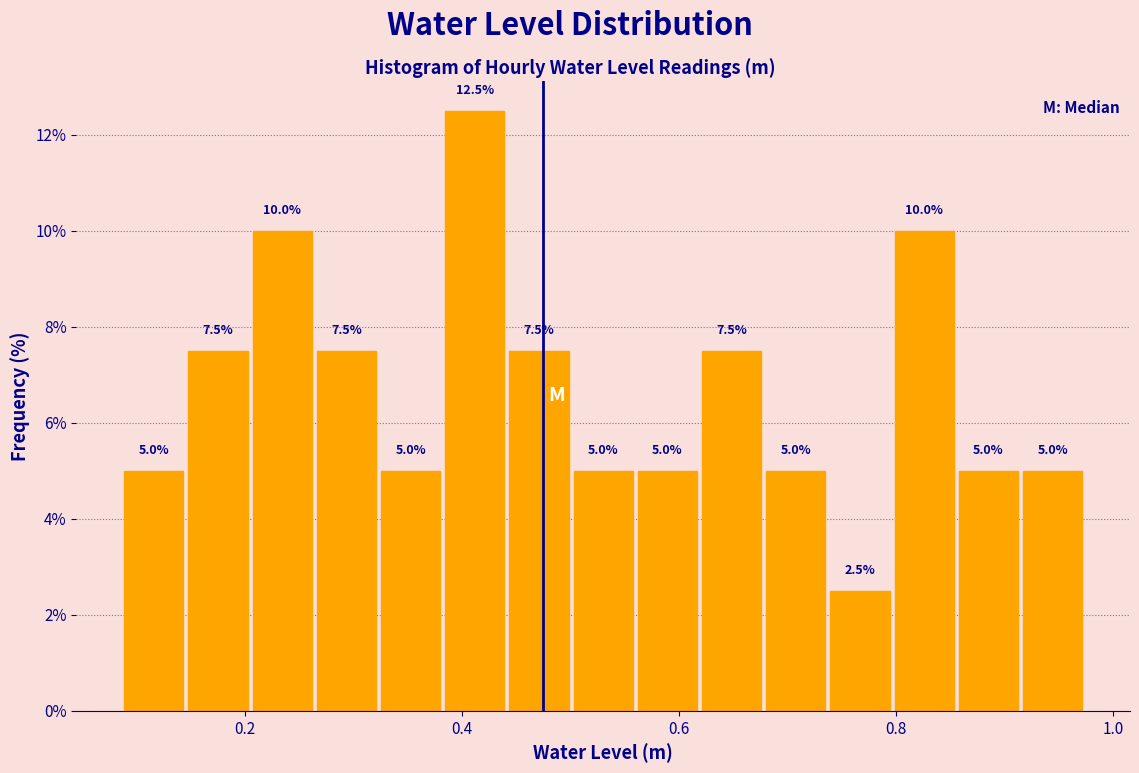

Around what value on the x-axis is the tallest bar? Give the approximate position of its centre, as read against the axis.

0.42